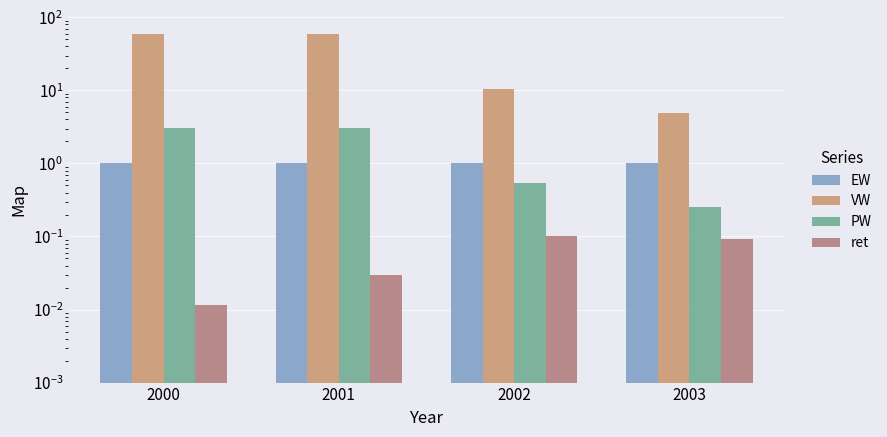

Rank the categories by ret value from lowest to highest.

2000, 2001, 2003, 2002